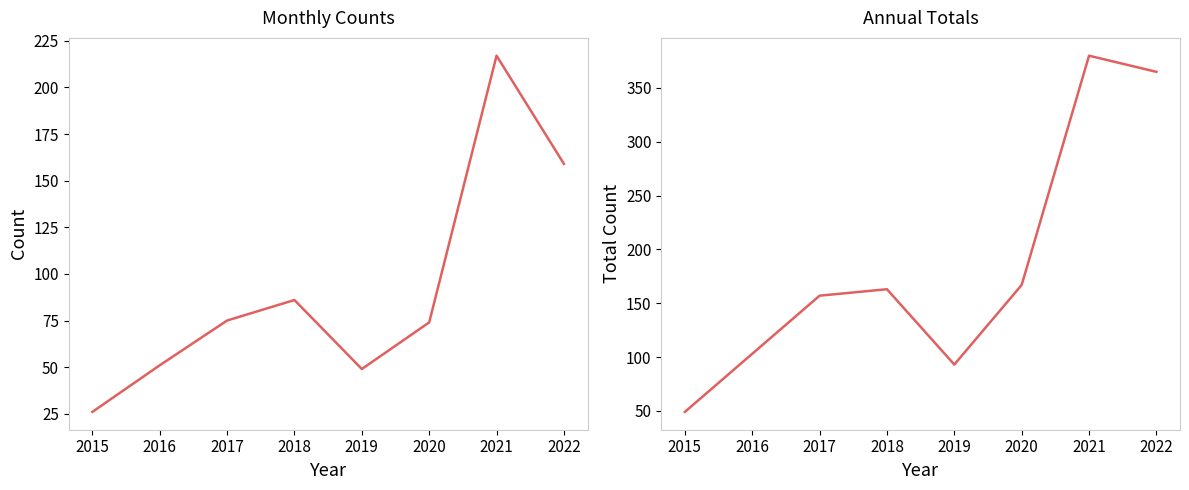

What is the total value across all series at 2015?

75